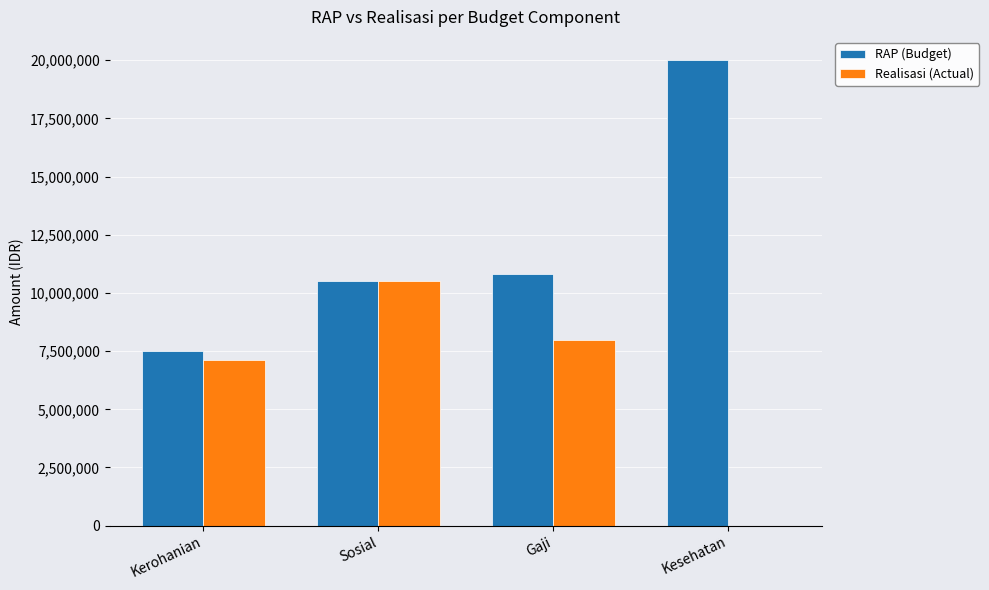

The value of RAP (Budget) at Sosial is 10500000. True or false?

True